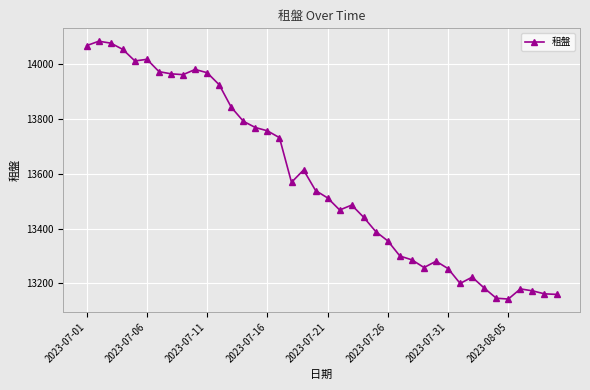

What is the difference between the maximum and minimum values?

941